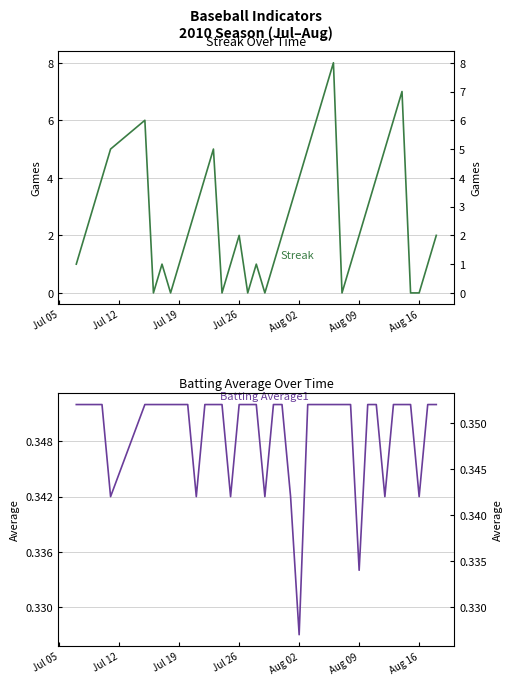

How many lines are shown in the chart?

2